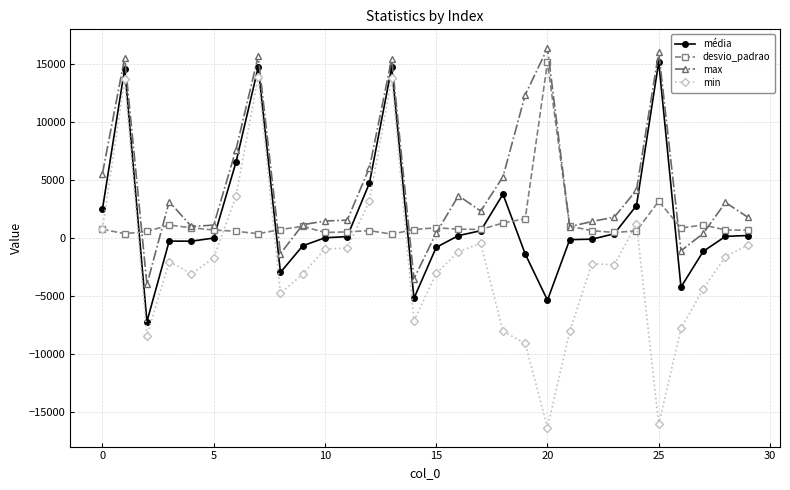

Which series has the largest total across all categories?

max